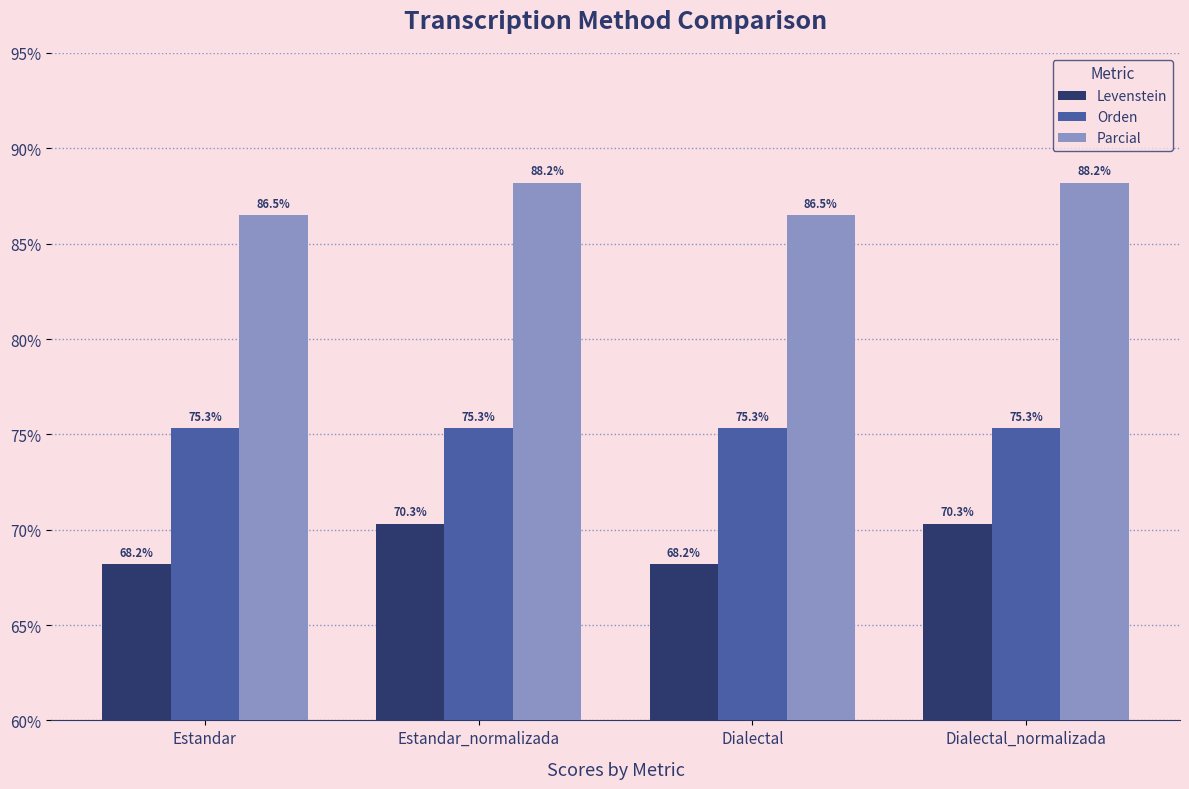

Which series has the largest total across all categories?

Parcial